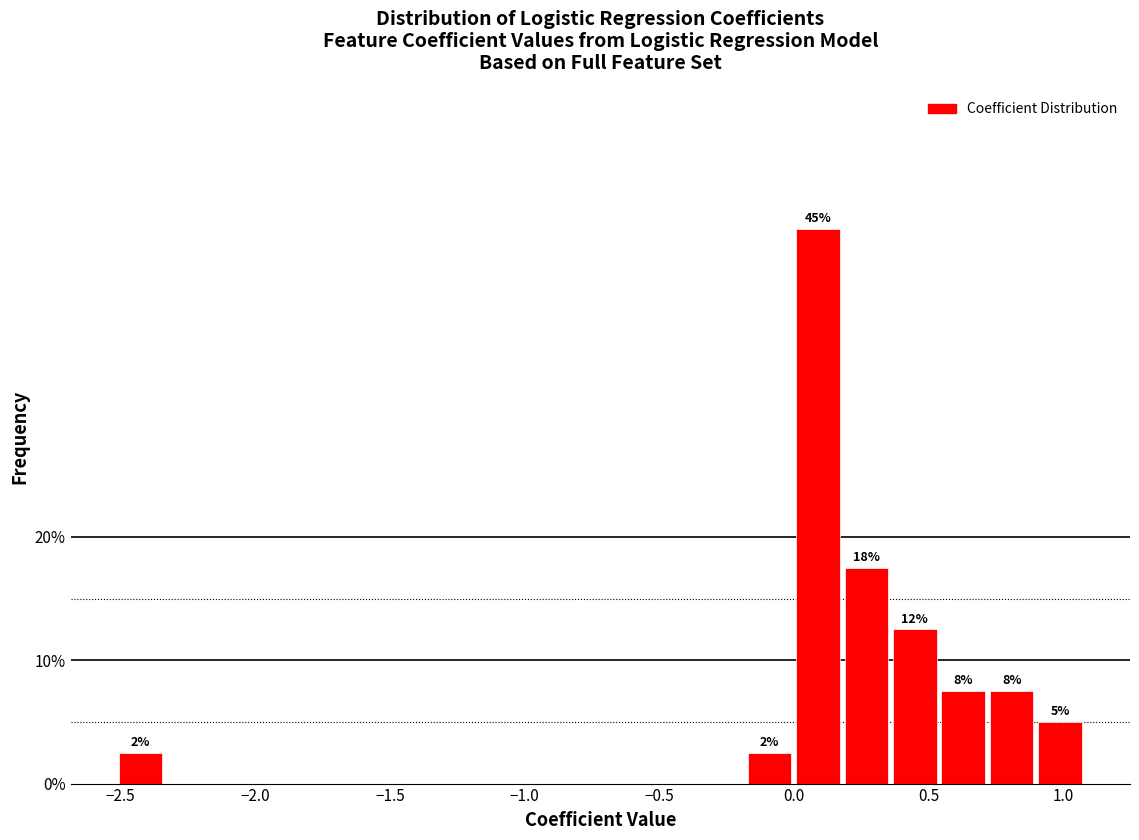

Around what value on the x-axis is the tallest bar? Give the approximate position of its centre, as read against the axis.

0.10